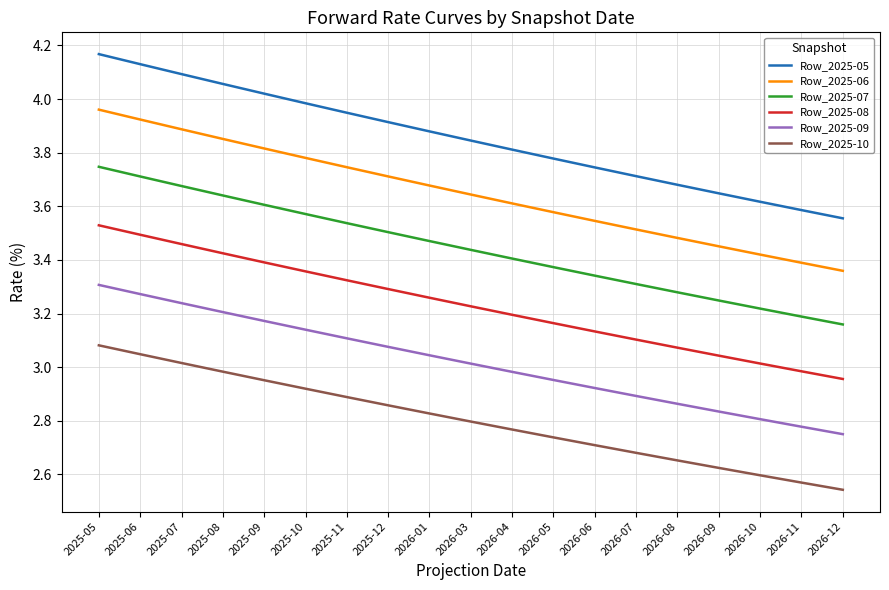

What is the sum of the Row_2025-06 values at 2026-01 and 2026-07?

7.2